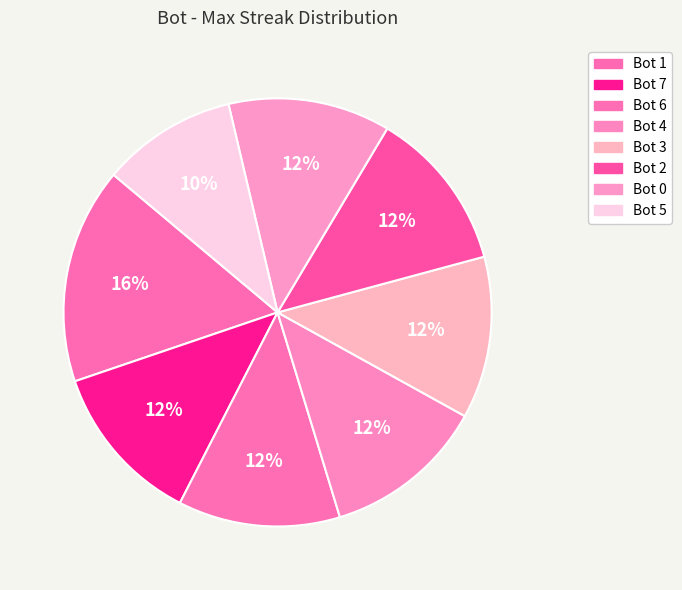

How many segments does this pie chart have?

8